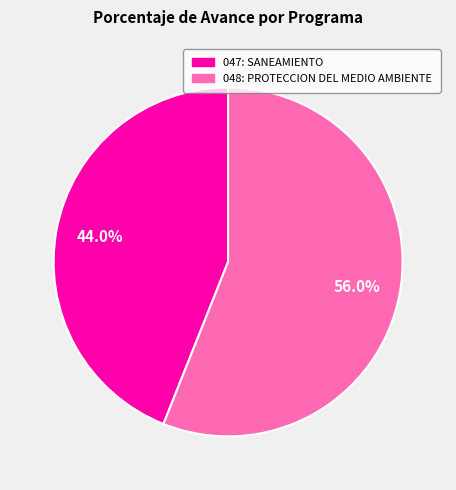

To the nearest percent, what percentage of the pie is 048: PROTECCION DEL MEDIO AMBIENTE?

56%